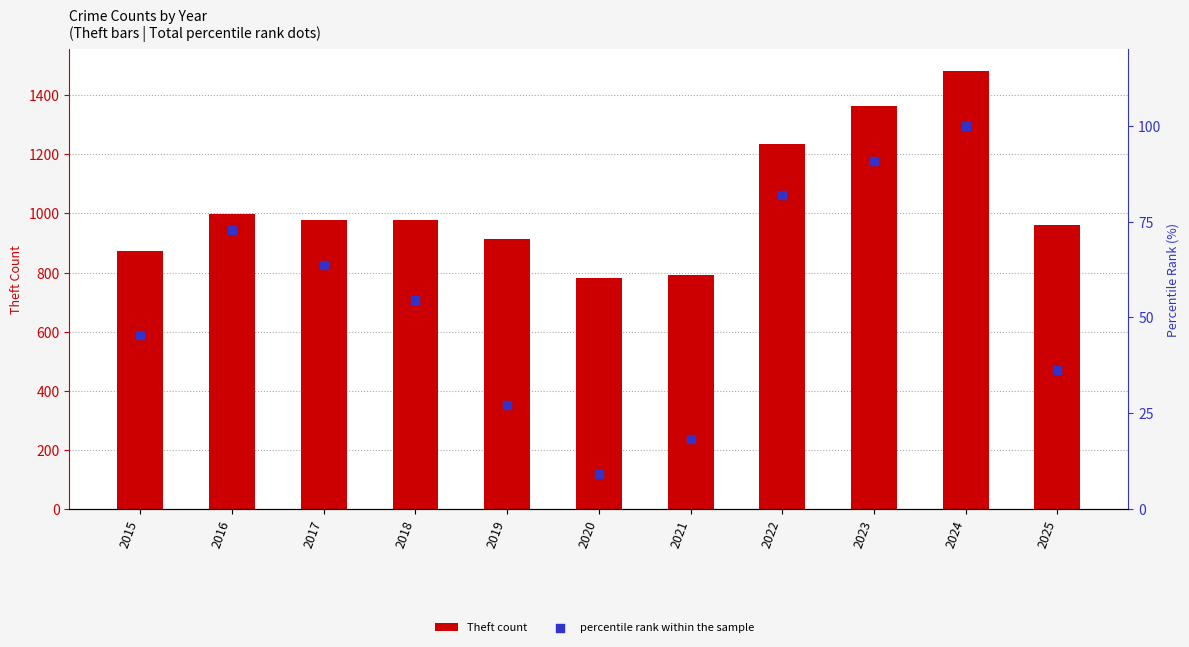

Which series has the largest total across all categories?

Theft count